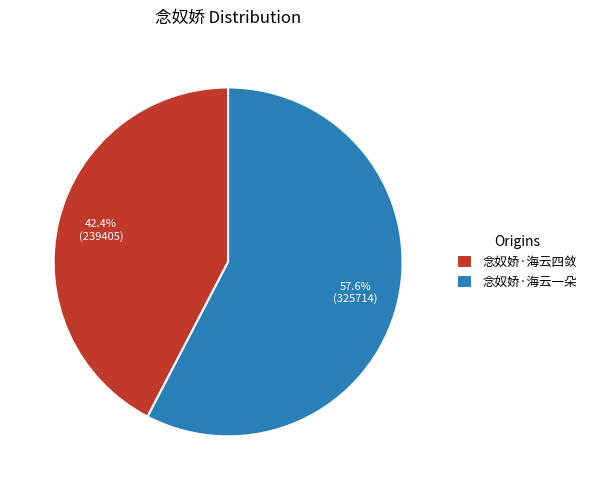

How much of the chart is everything except 念奴娇·海云一朵?

42.4%